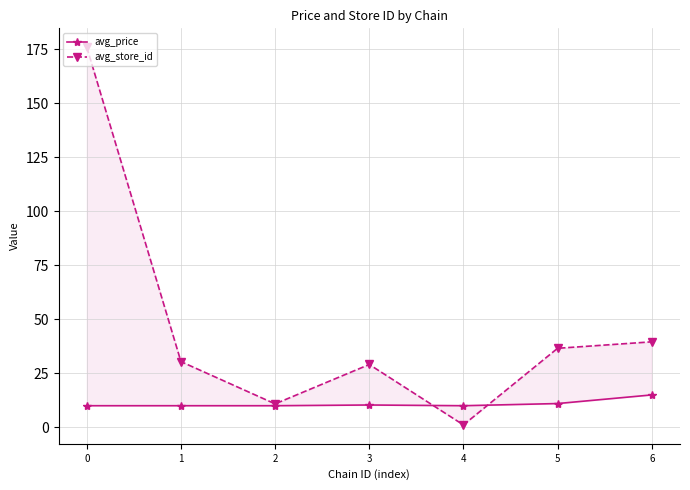

What is the minimum value for avg_store_id?

1.0